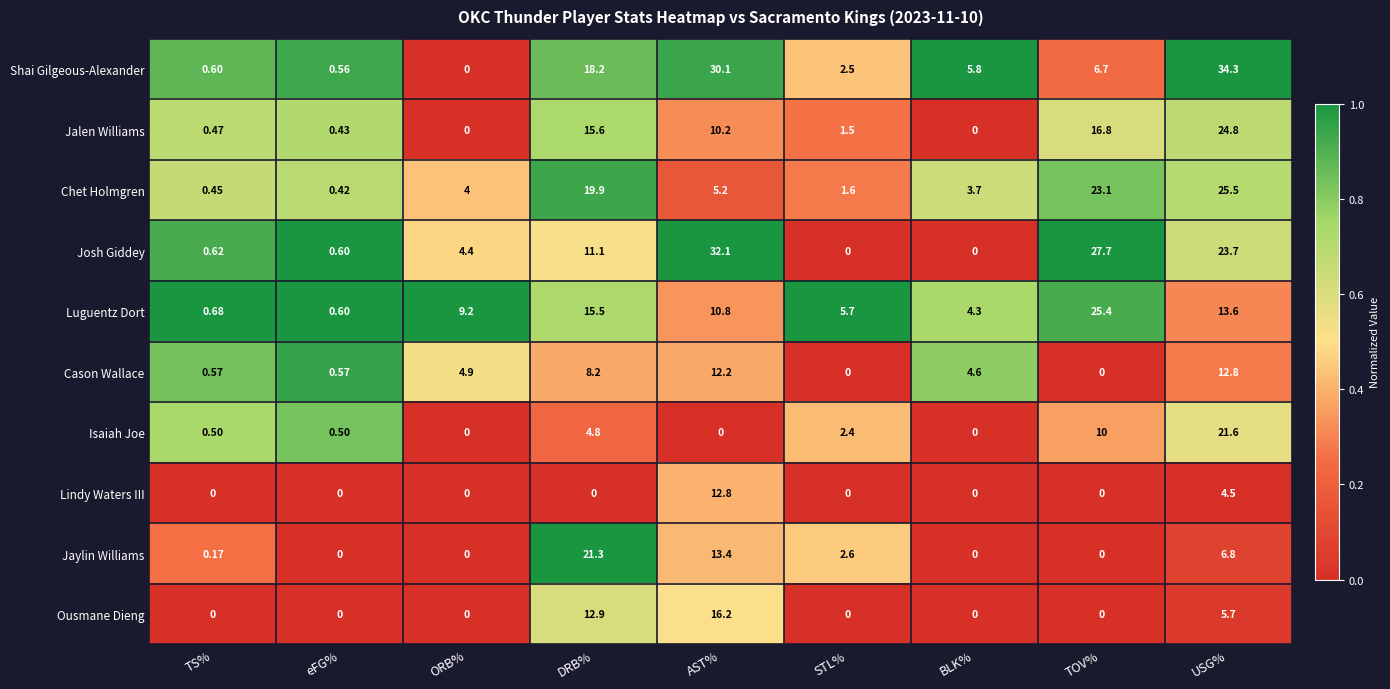

At which category is the sum across all series the highest?

USG%